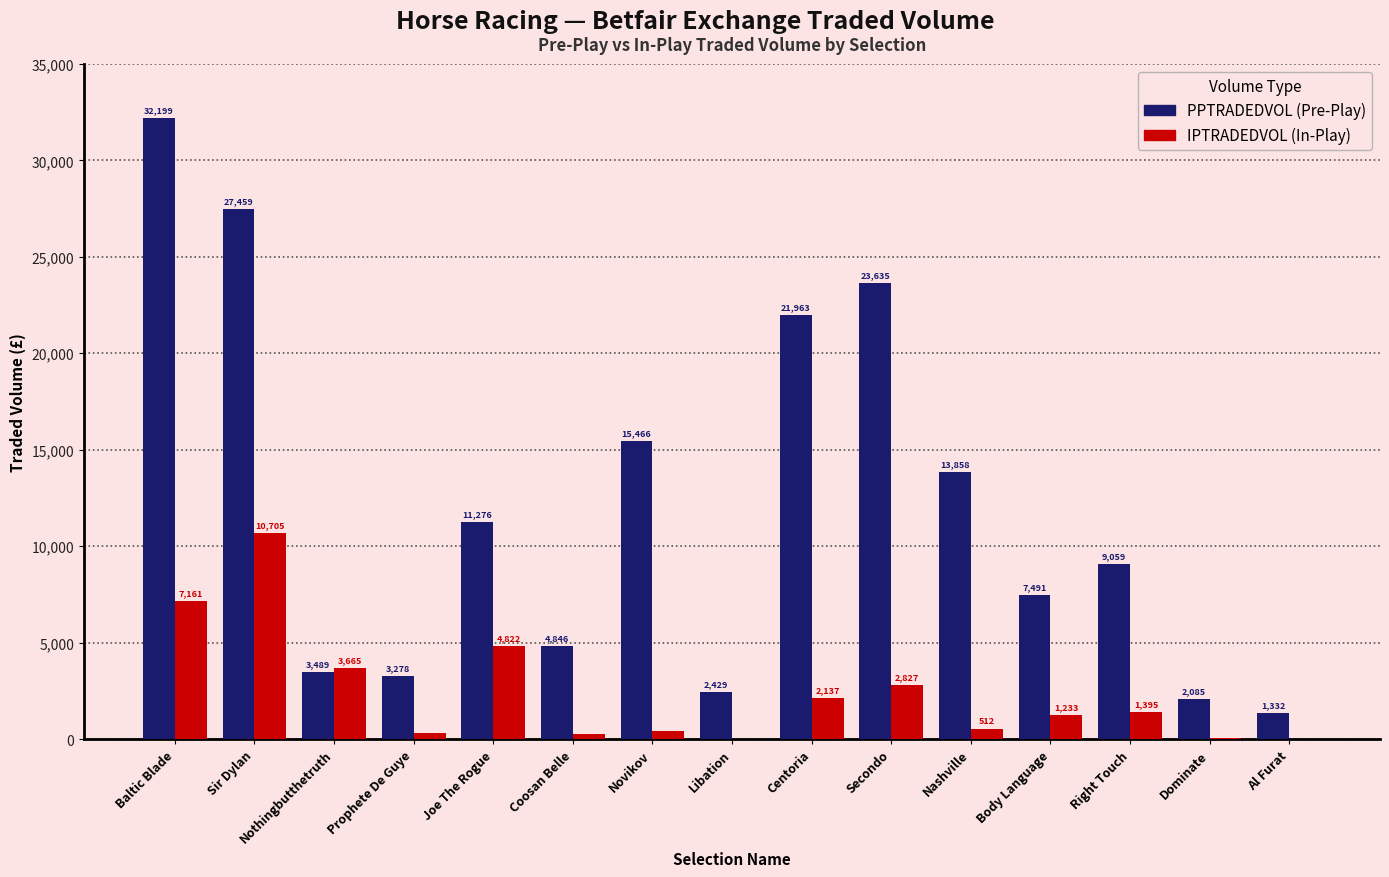

Which category has the highest value across all series?

Baltic Blade